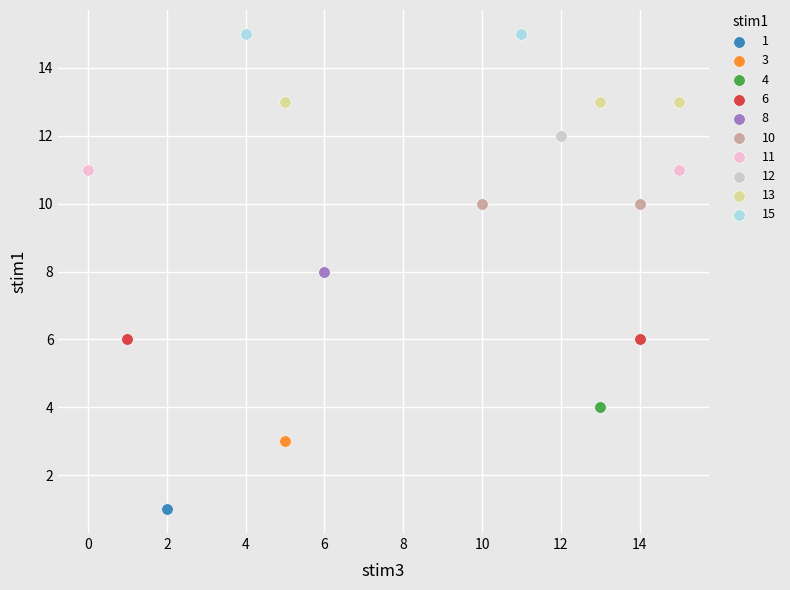

Which series reaches the minimum Y coordinate?

1